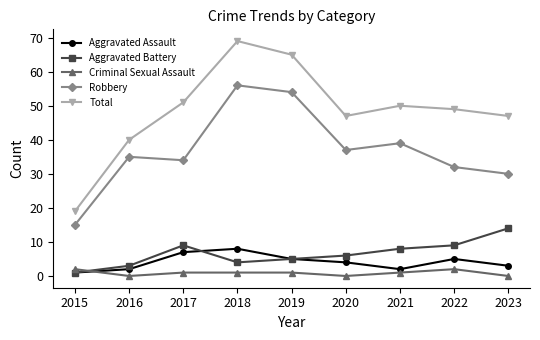

Is it true that Total equals 32 at 2015?

False